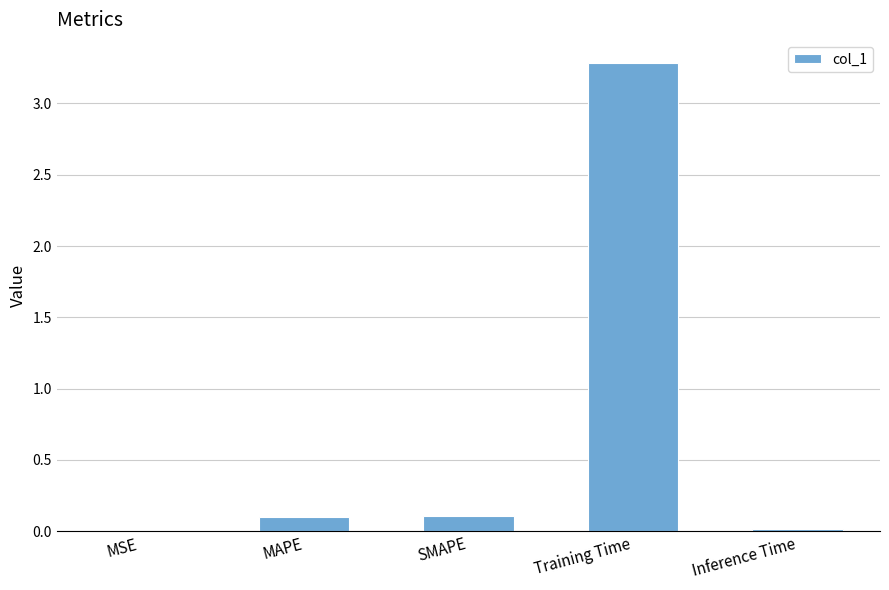

What is the maximum value shown in the chart?

3.3